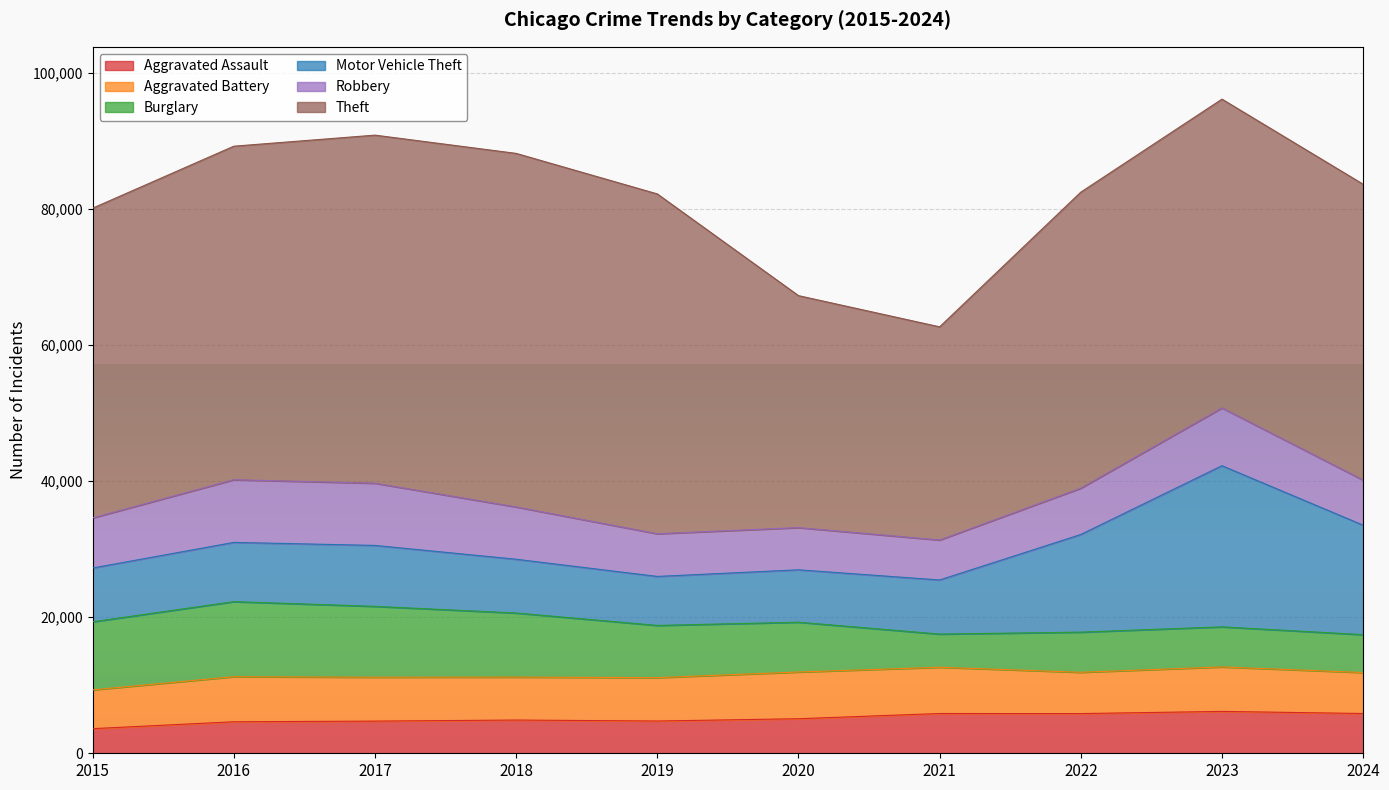

True or false: Aggravated Assault has a value of 2153 at 2019.

False